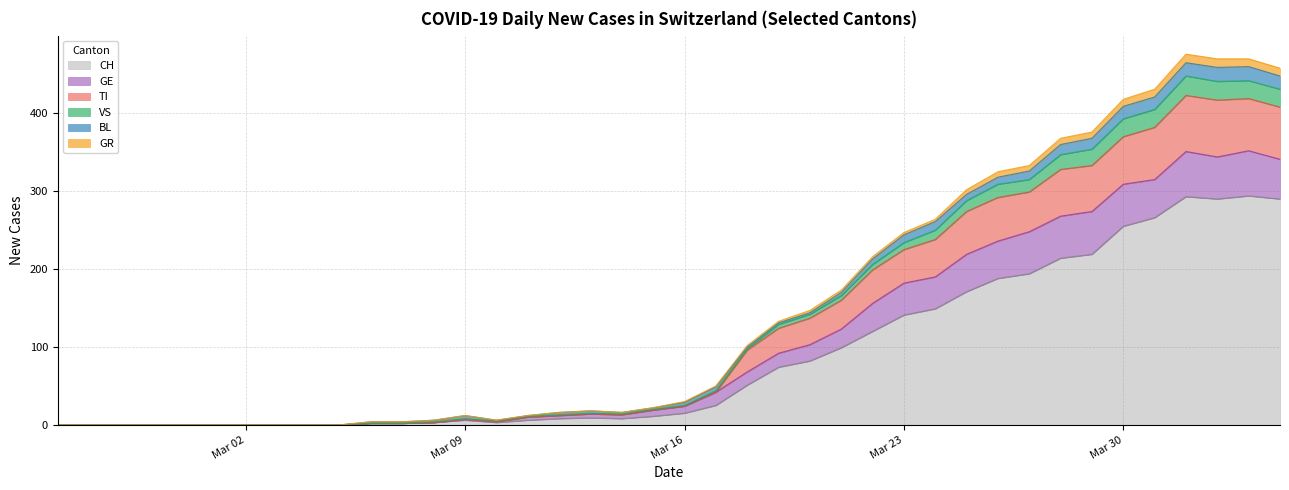

What is the highest value of the CH series?

294